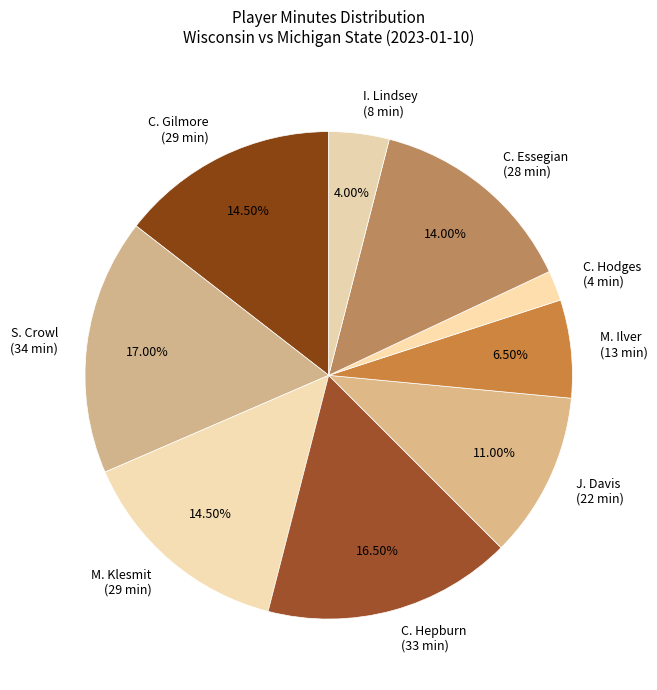

How many slices are in this pie chart?

9